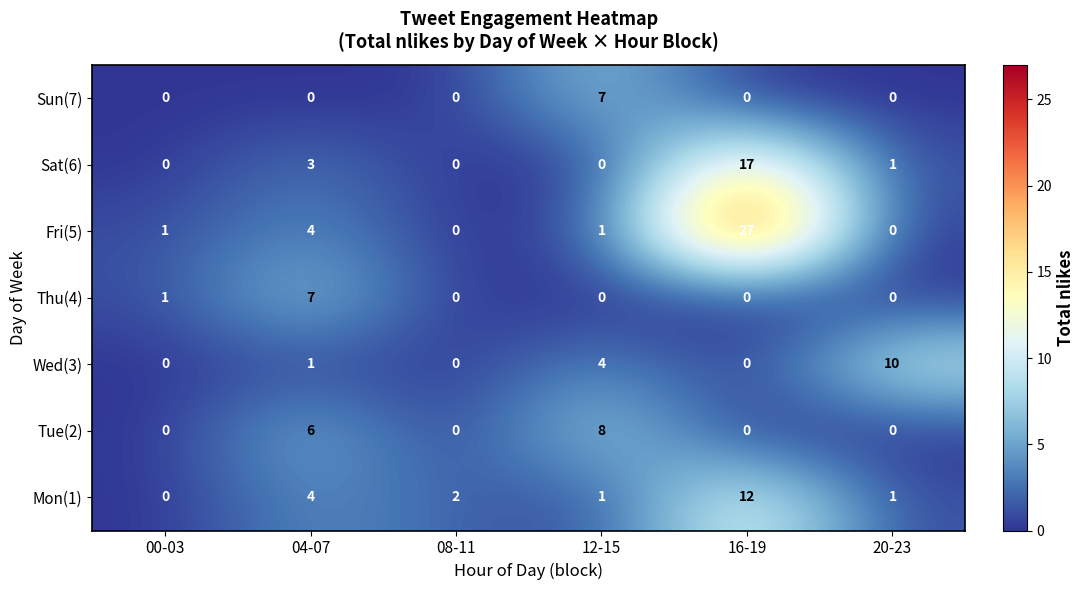

True or false: Sat(6) has a value of 0 at 00-03.

True